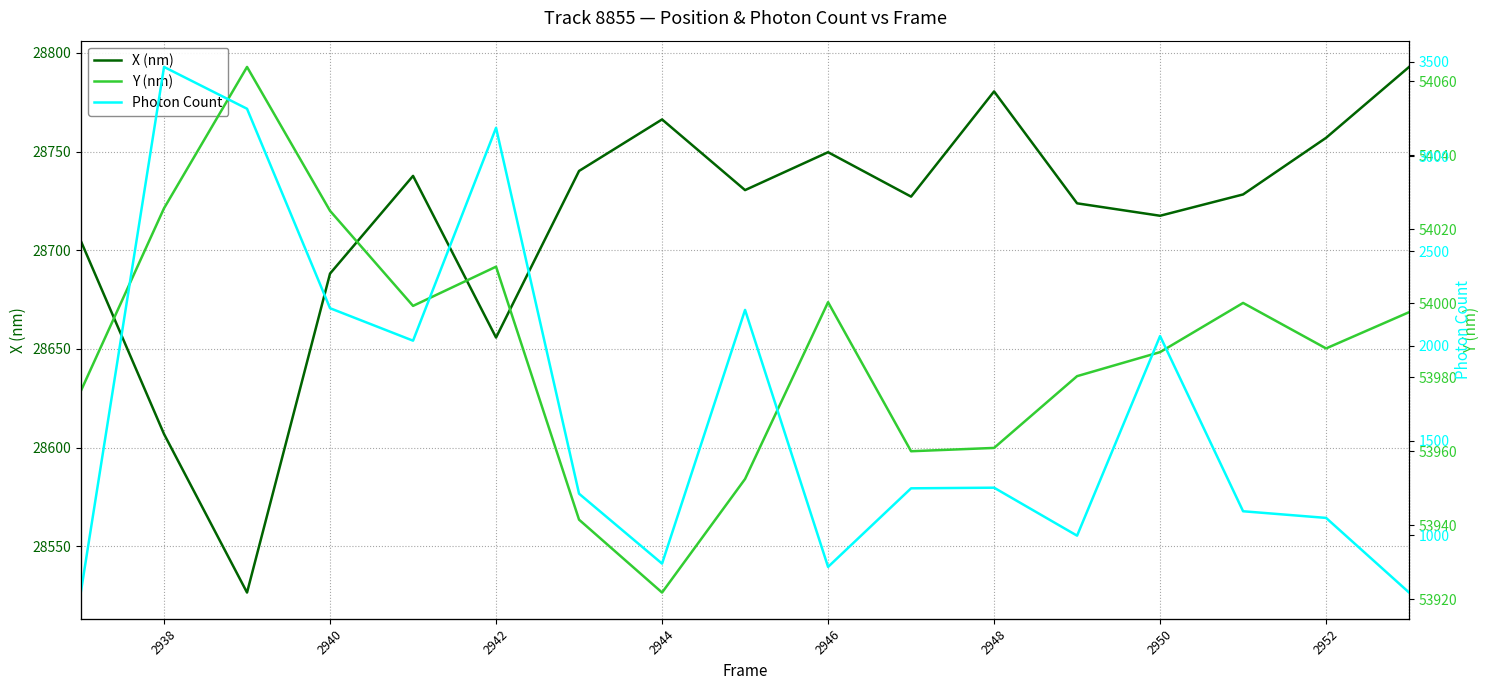

What is the minimum value for X (nm)?

28526.6